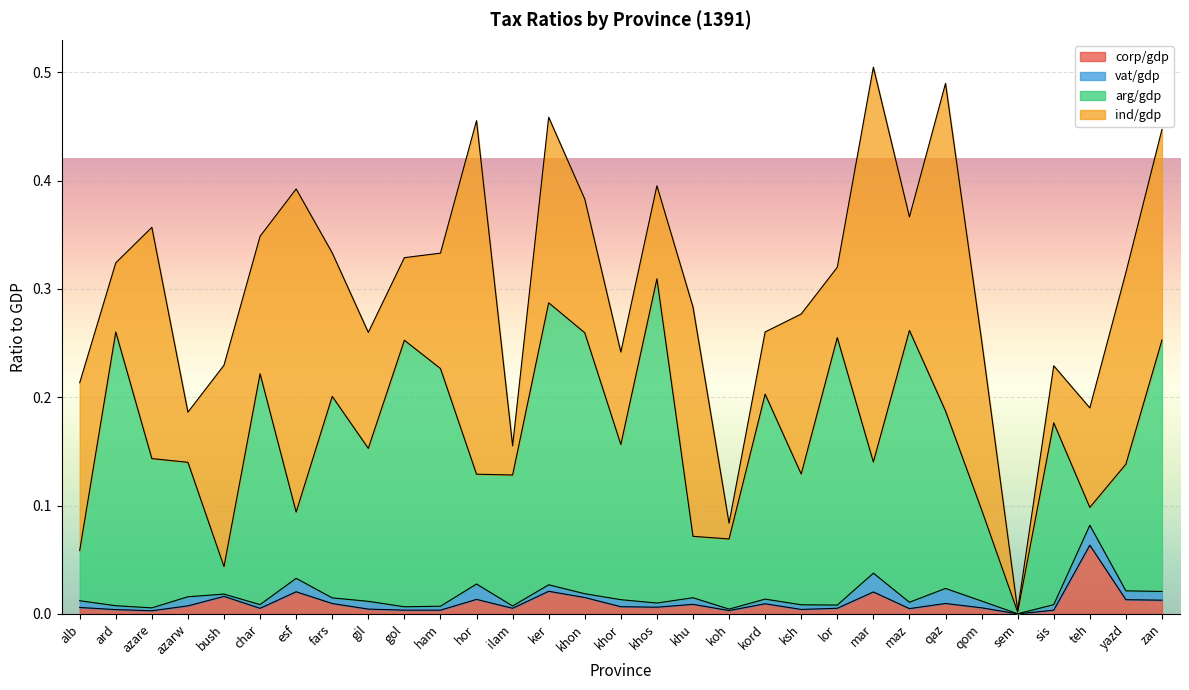

What is the label of the 8th point from the left?

fars